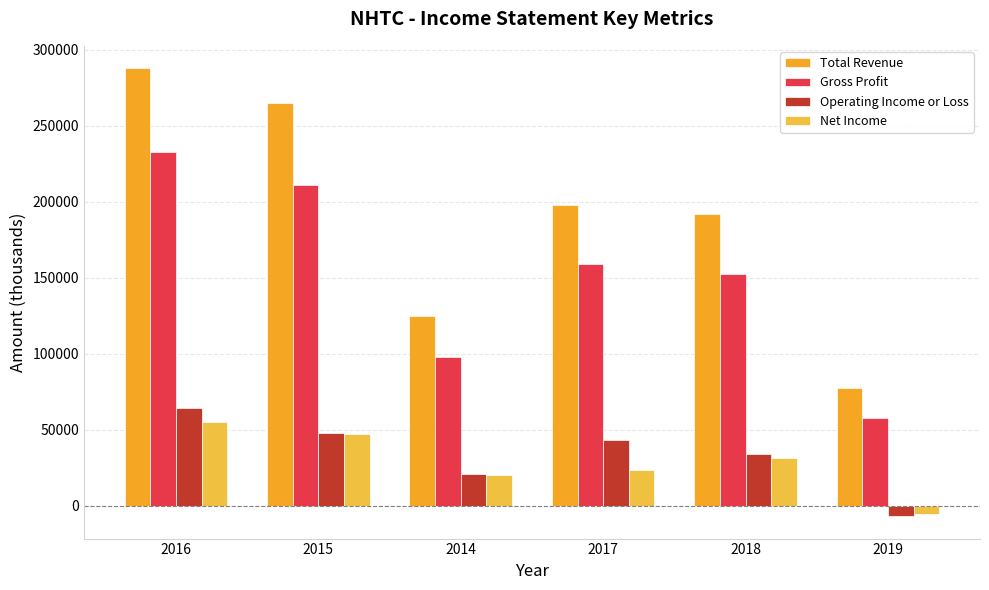

What is the difference between the maximum and minimum values in the Gross Profit series?

175300